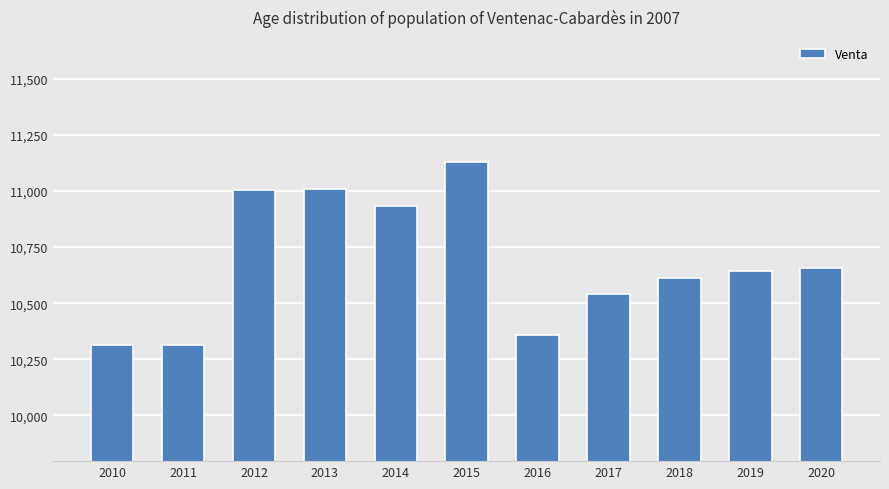

What is the change in value from 2011 to 2015?

+816